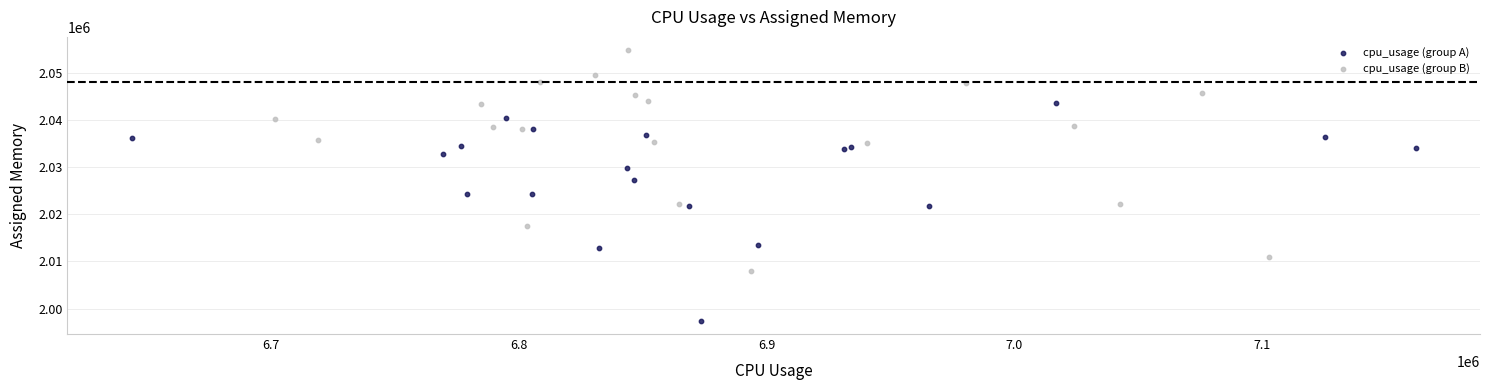

Which series reaches the maximum Y coordinate?

cpu_usage (group B)